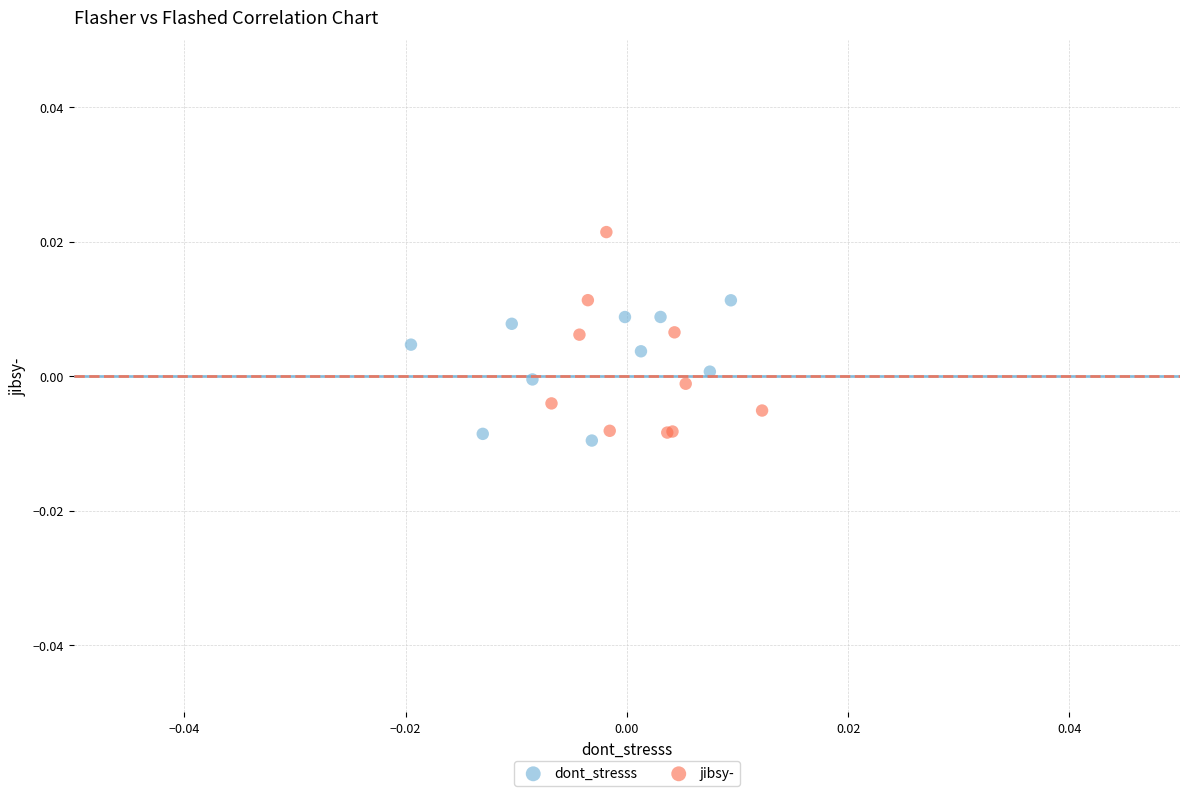

Which series contains the lowest Y value?

dont_stresss